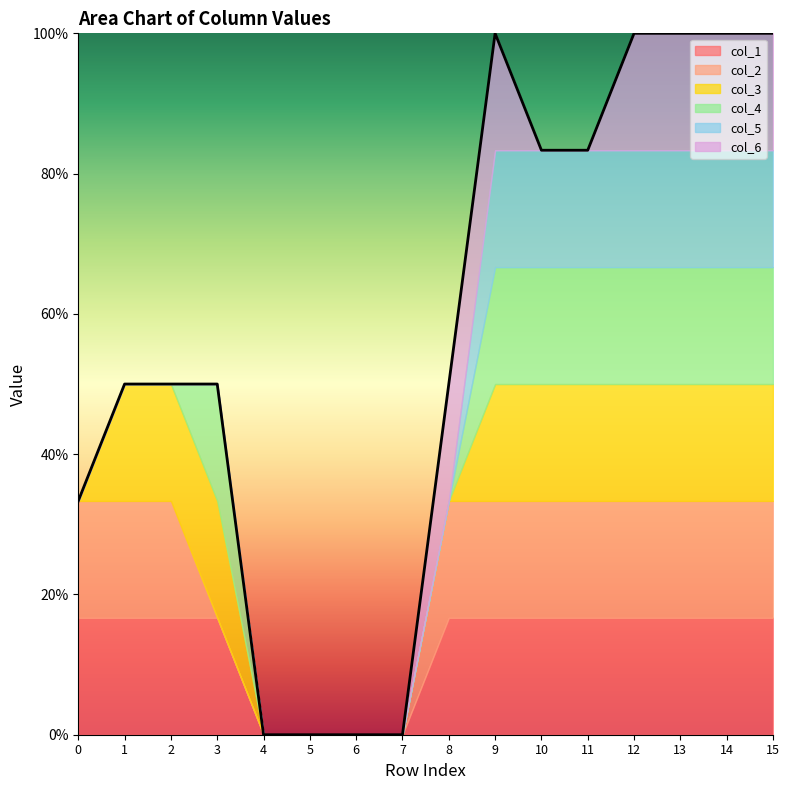

Rank the series by their maximum value, from highest to lowest.

col_1, col_2, col_3, col_4, col_5, col_6